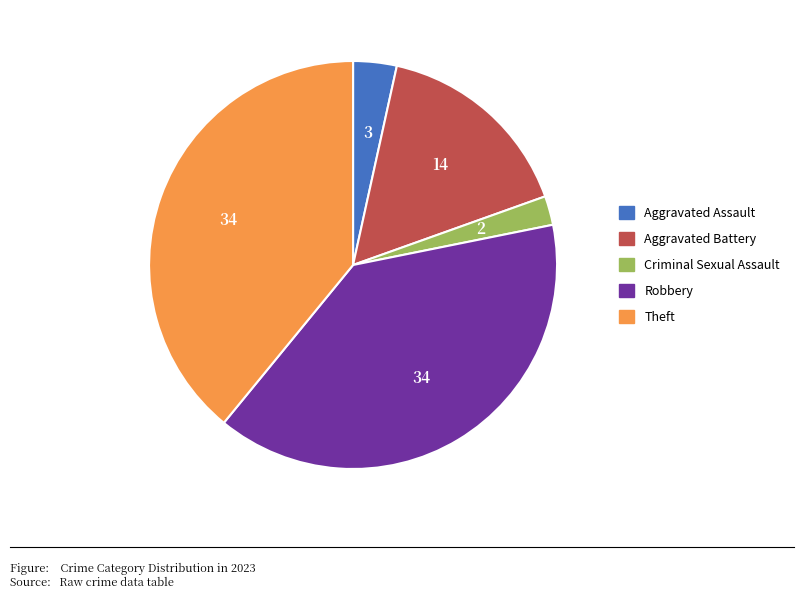

Is there a majority slice in this chart?

No